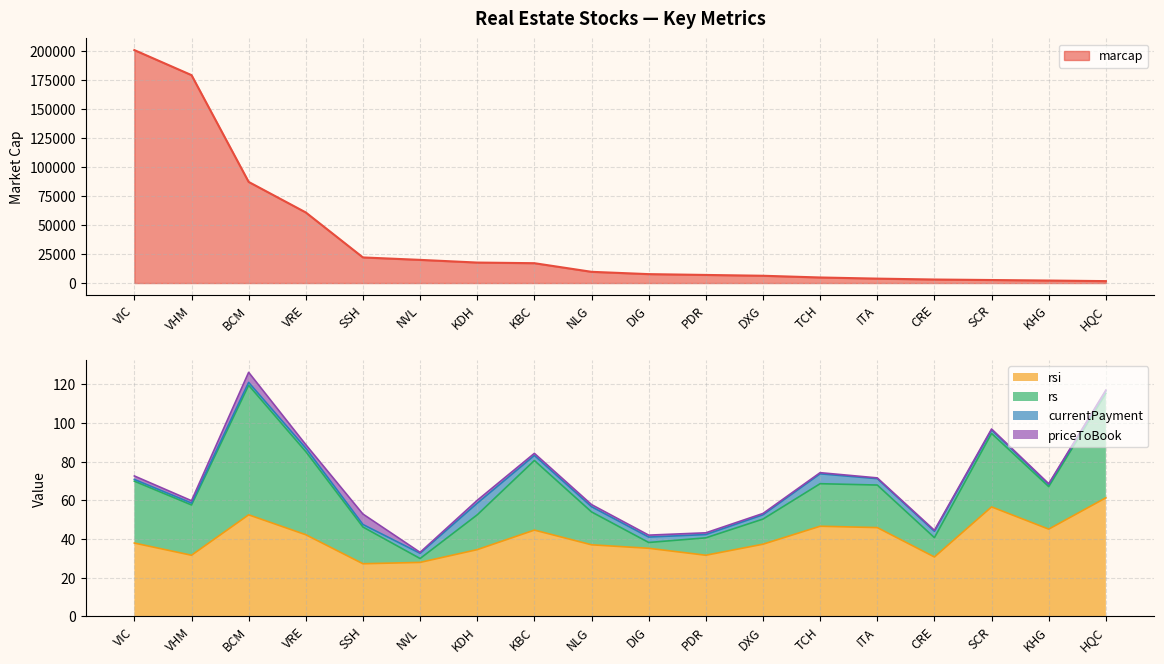

What value does the rsi series have at CRE?

30.7